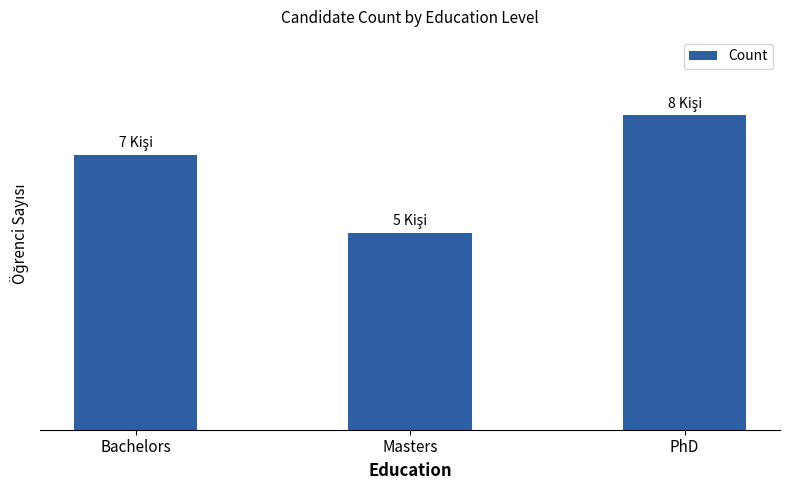

What is the minimum value shown in the chart?

5